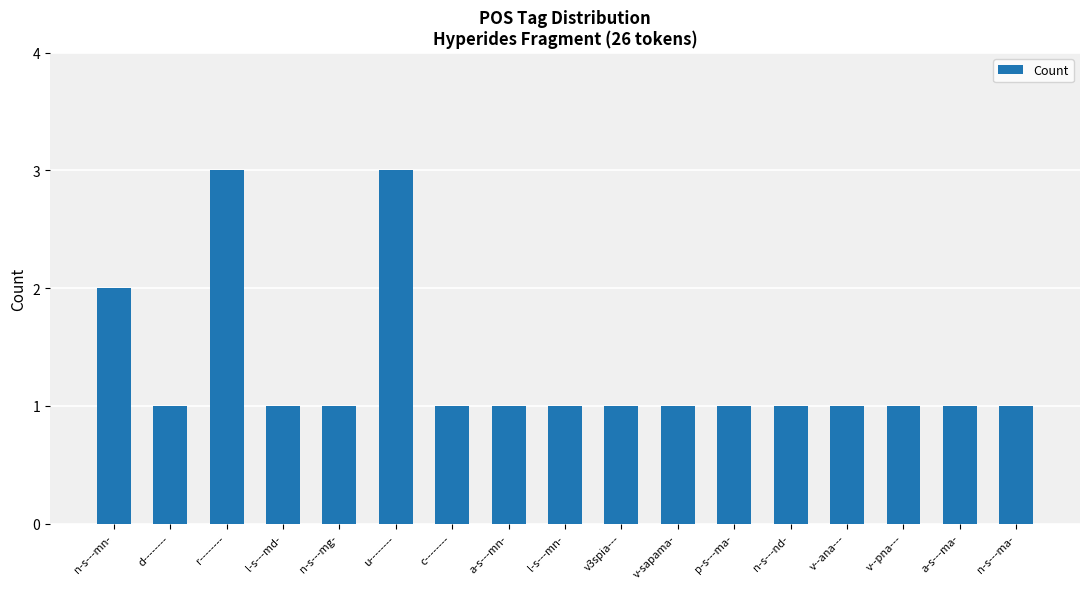

Reading left to right, what are all the values shown in this chart?

n-s---mn-=2	d--------=1	r--------=3	l-s---md-=1	n-s---mg-=1	u--------=3	c--------=1	a-s---mn-=1	l-s---mn-=1	v3spia---=1	v-sapama-=1	p-s---ma-=1	n-s---nd-=1	v--ana---=1	v--pna---=1	a-s---ma-=1	n-s---ma-=1